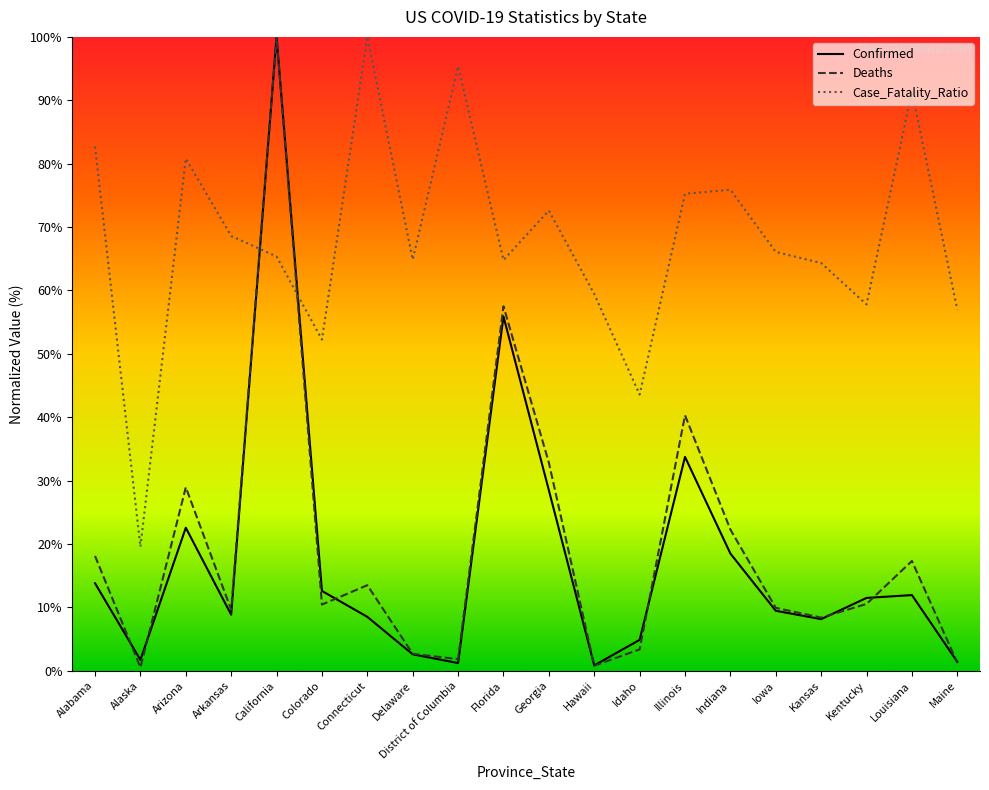

How many lines are shown in the chart?

3